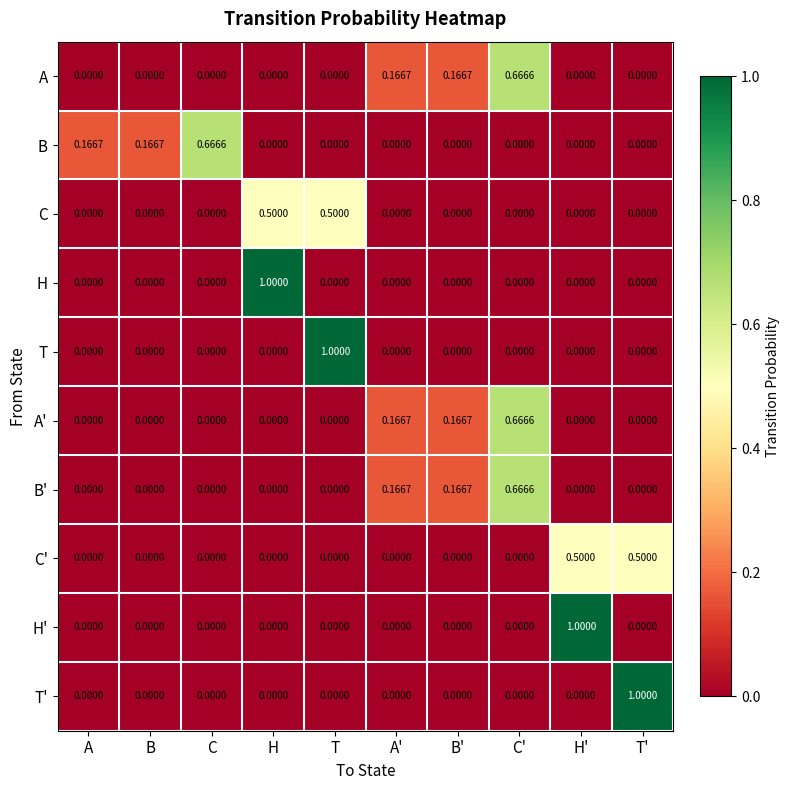

At which category is the sum across all series the highest?

C'